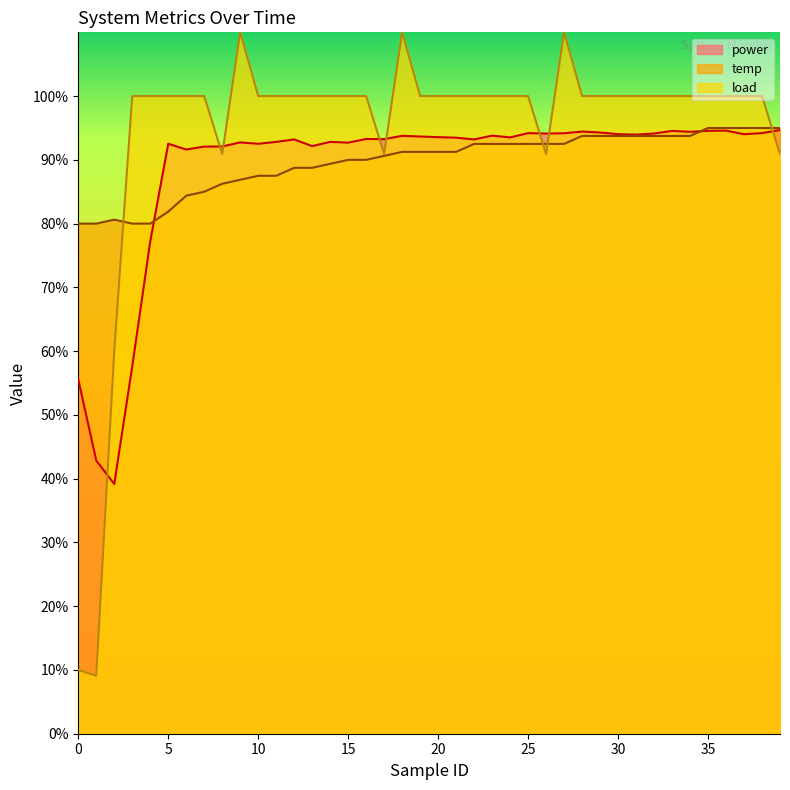

What are all the series names shown in the legend?

power, temp, load